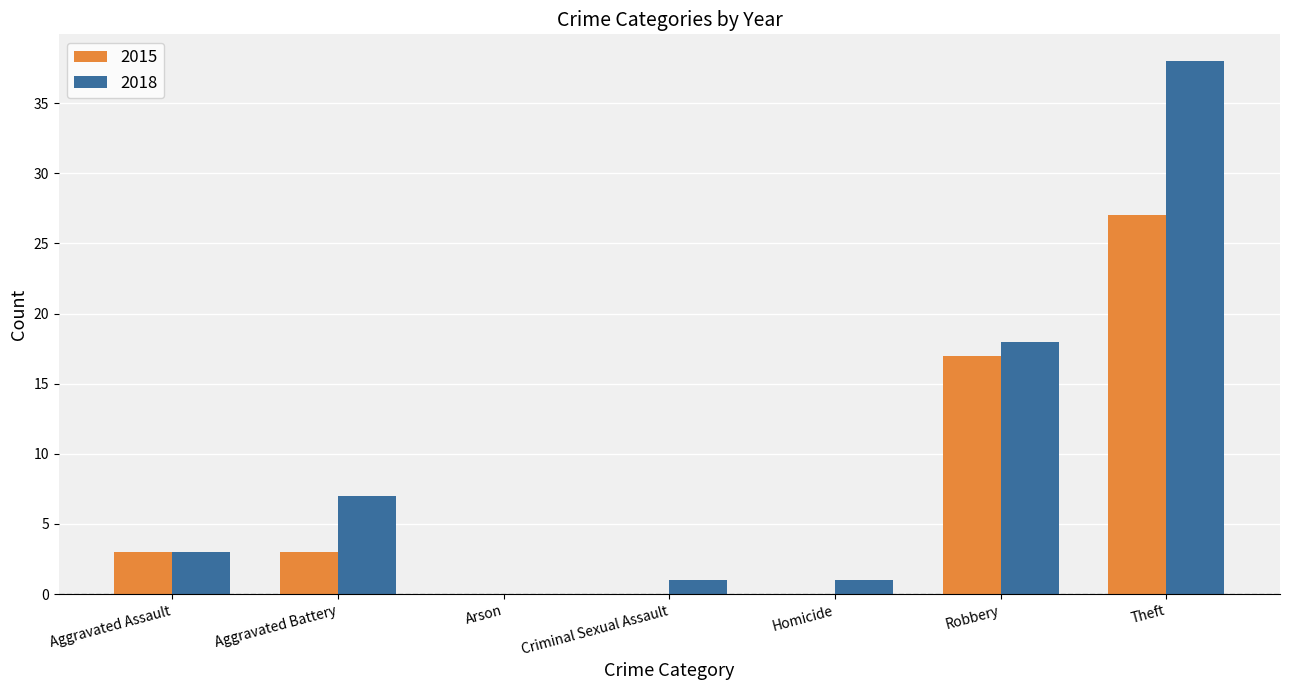

Between Criminal Sexual Assault and Theft, which series saw the biggest shift?

2018